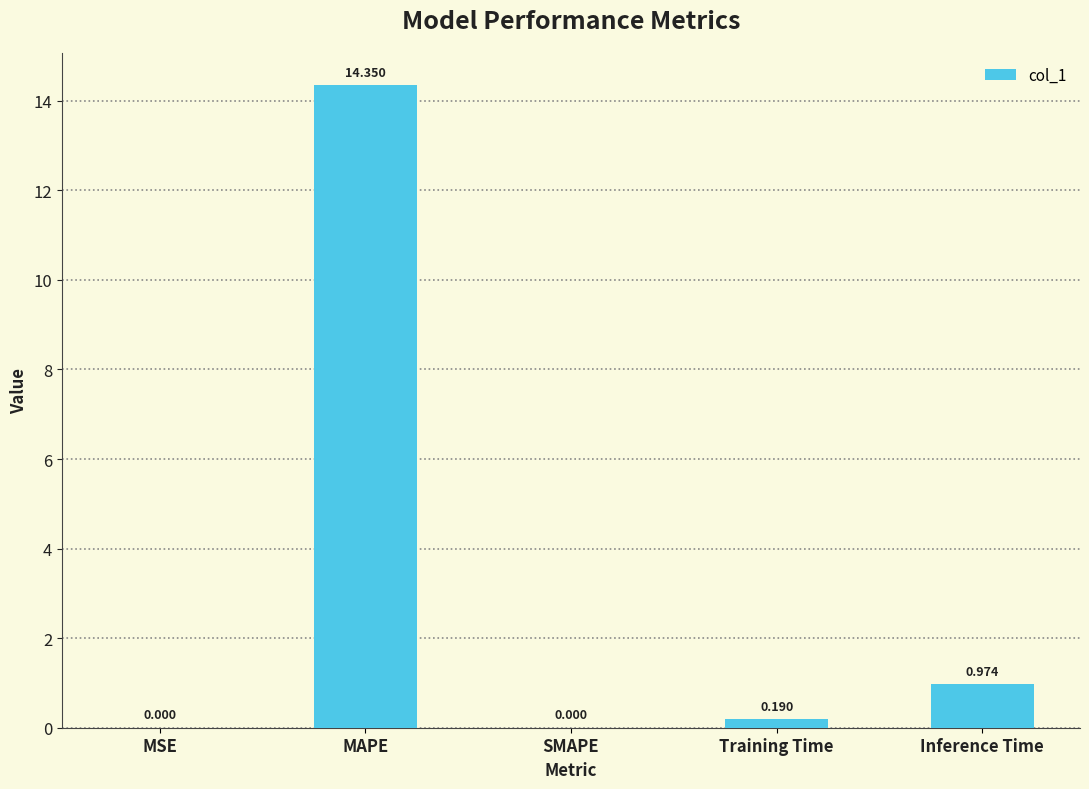

Which category has the highest value across all series?

MAPE